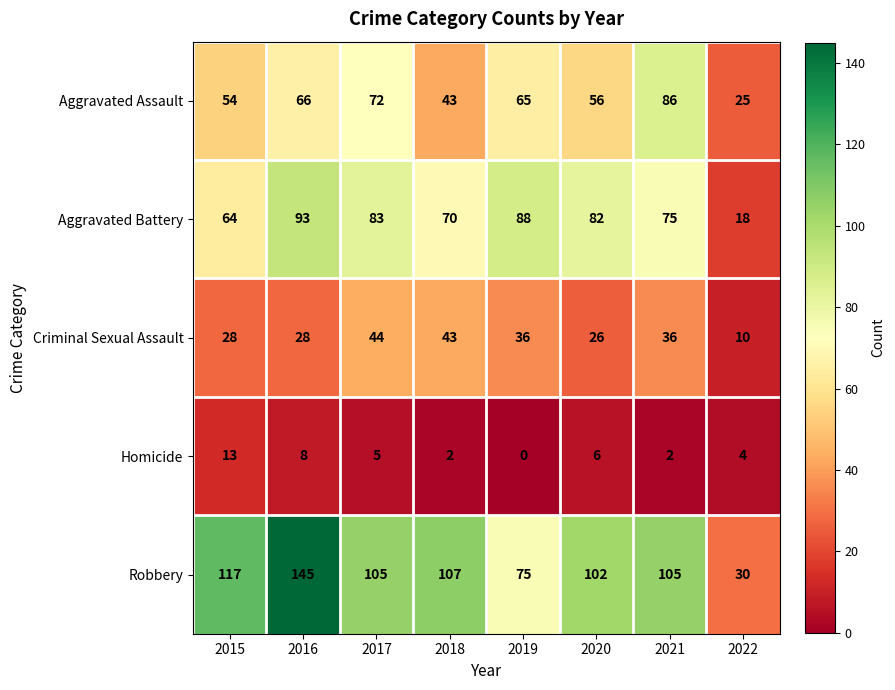

What is the greatest value displayed?

145